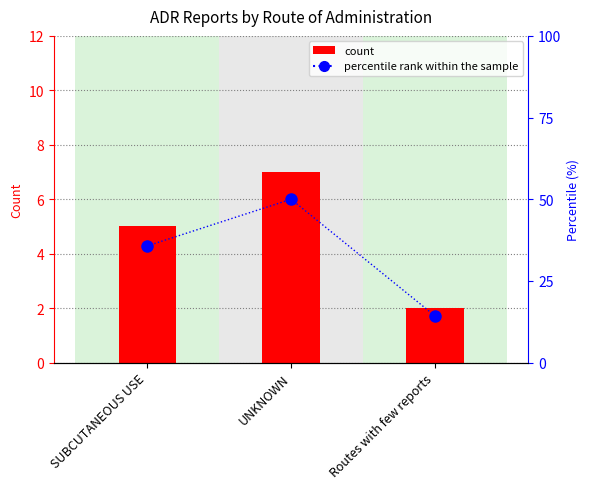

Are the bars grouped side by side (vs. stacked)?

Yes